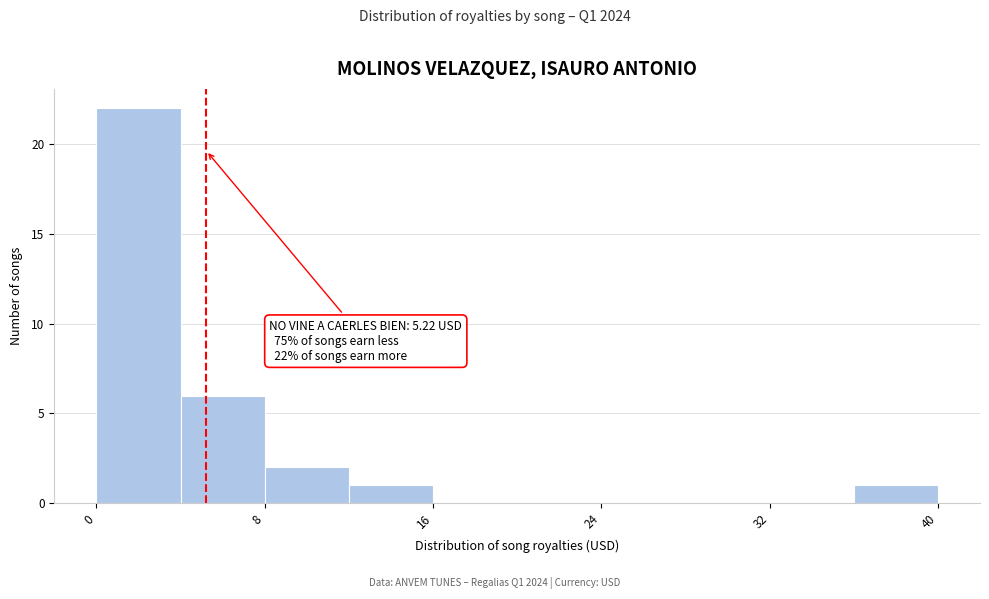

Which range on the x-axis has the tallest bar?

0 to 4